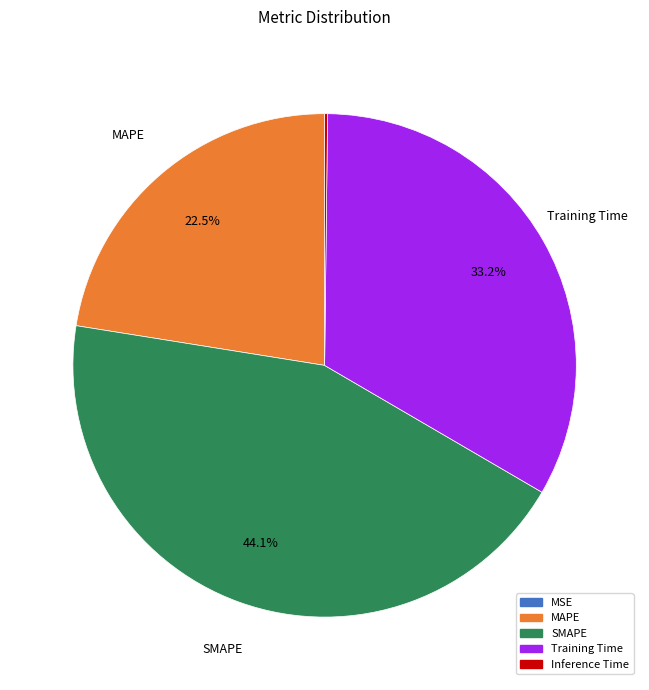

Between SMAPE and Training Time, which is larger?

SMAPE